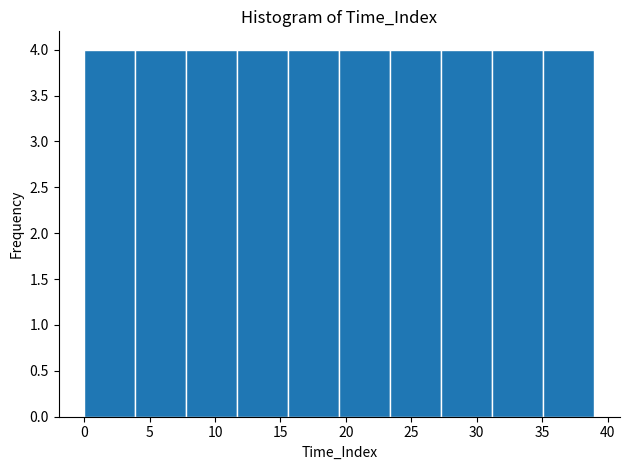

Reading left to right, list every bar in this chart as the range it spans on the x-axis followed by its height. Neither the bar edges nor the heights are printed on the chart, so give them approximately, as read against the axes.

0.0 to 3.9: 4
3.9 to 7.8: 4
7.8 to 11.7: 4
11.7 to 15.6: 4
15.6 to 19.5: 4
19.5 to 23.4: 4
23.4 to 27.3: 4
27.3 to 31.2: 4
31.2 to 35.1: 4
35.1 to 39.0: 4